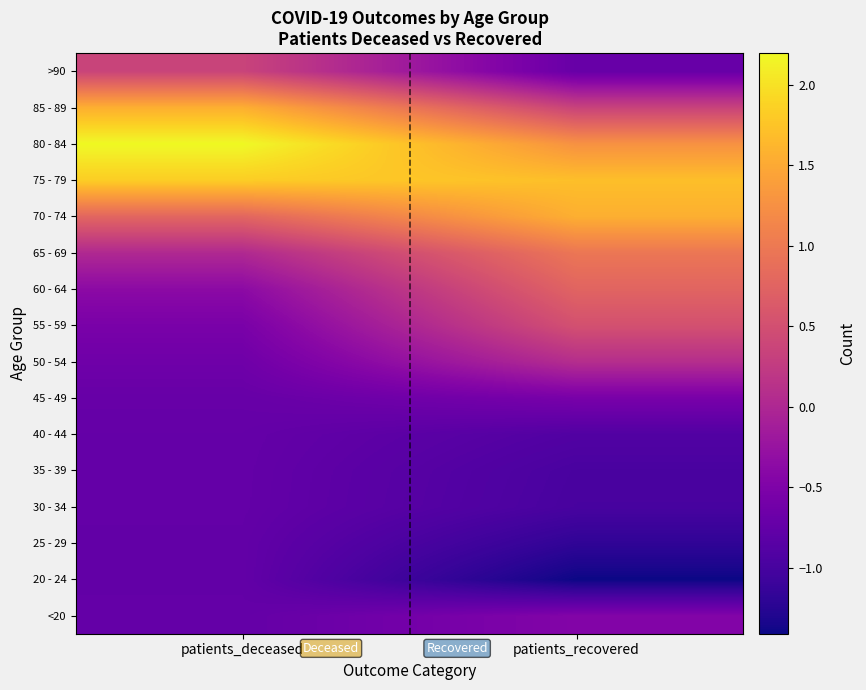

Which category has the lowest value across all series?

patients_recovered